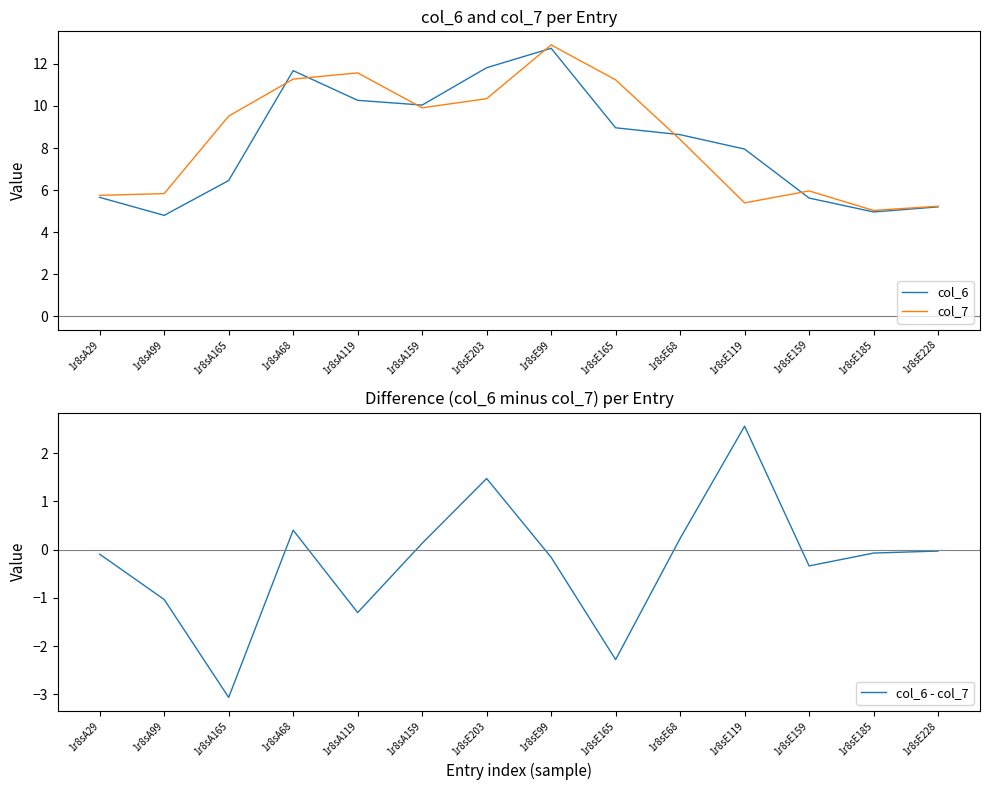

True or false: col_6 has a value of 11.7 at 1r8sA68.

True